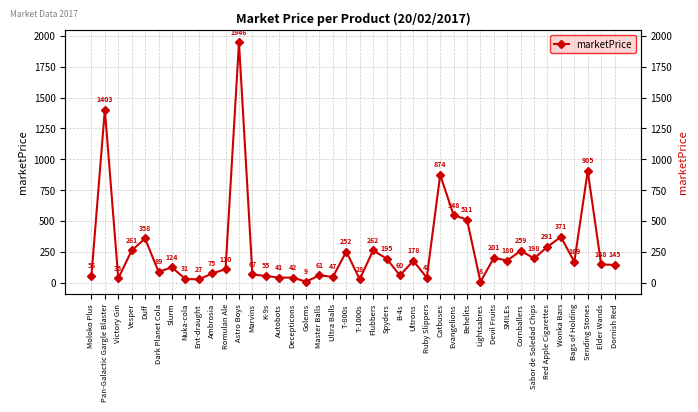

The value at Devil Fruits is 201.2. True or false?

True